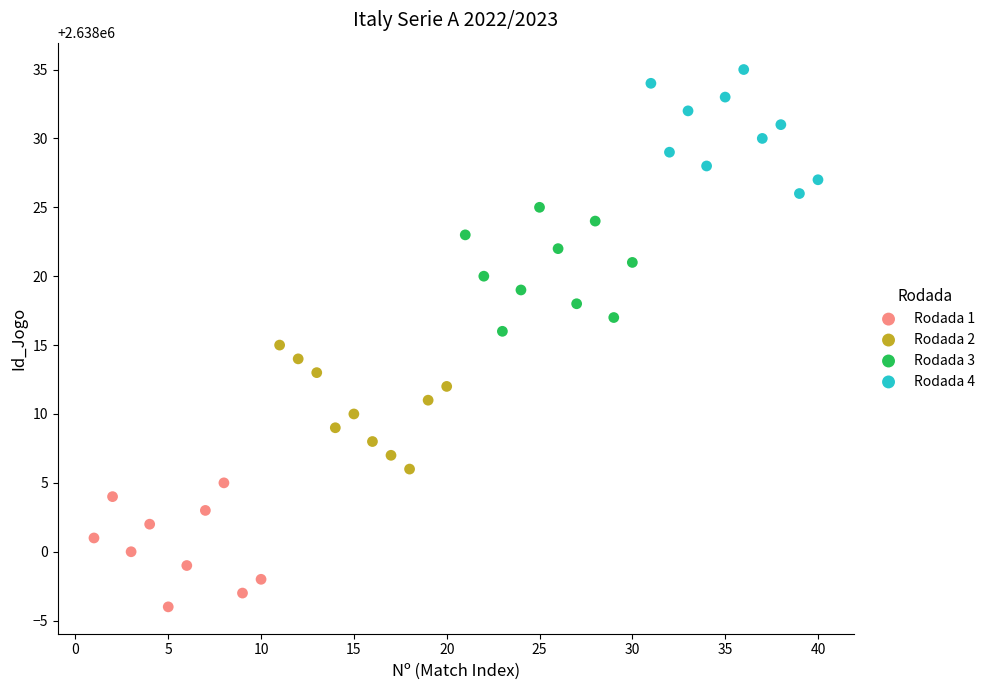

Which series reaches the minimum Y coordinate?

Rodada 1